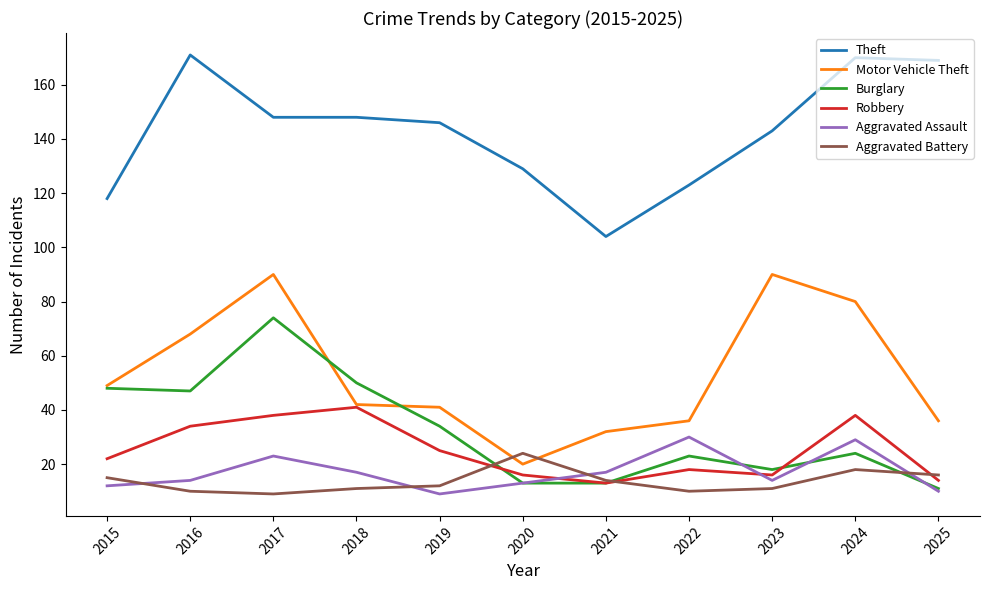

True or false: Aggravated Assault has a value of 9 at 2019.

True